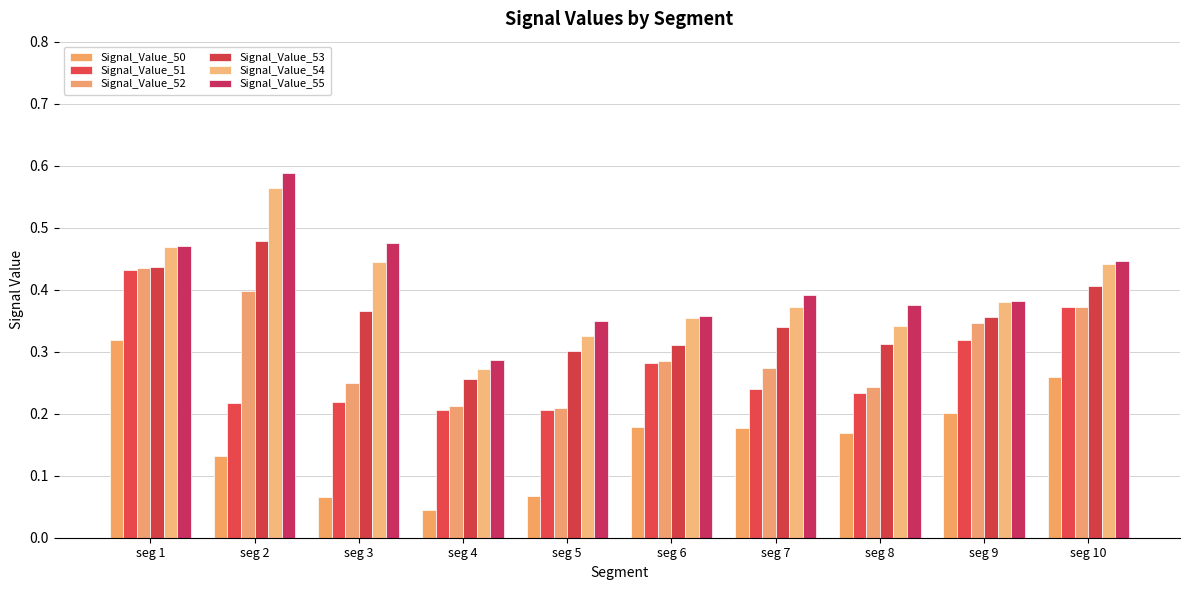

Are the bars horizontal?

No